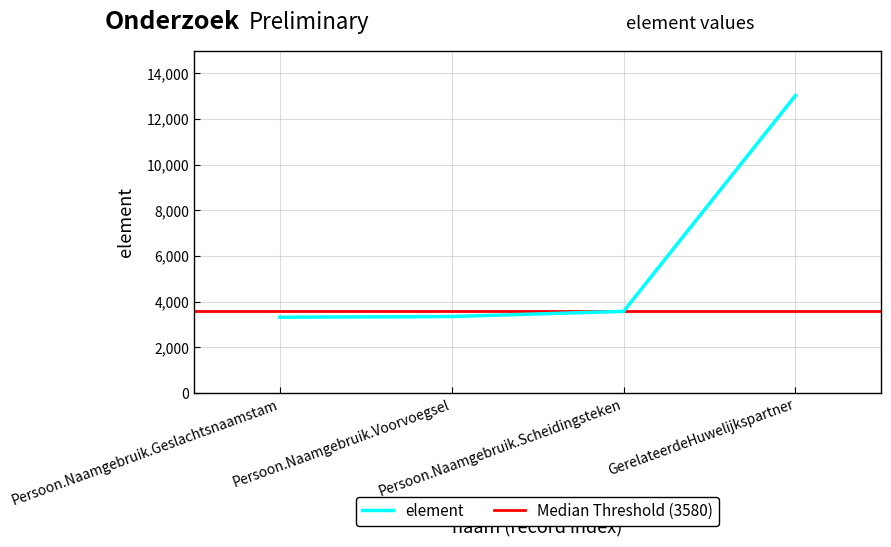

True or false: element has more than 2 points higher than both neighbors.

False